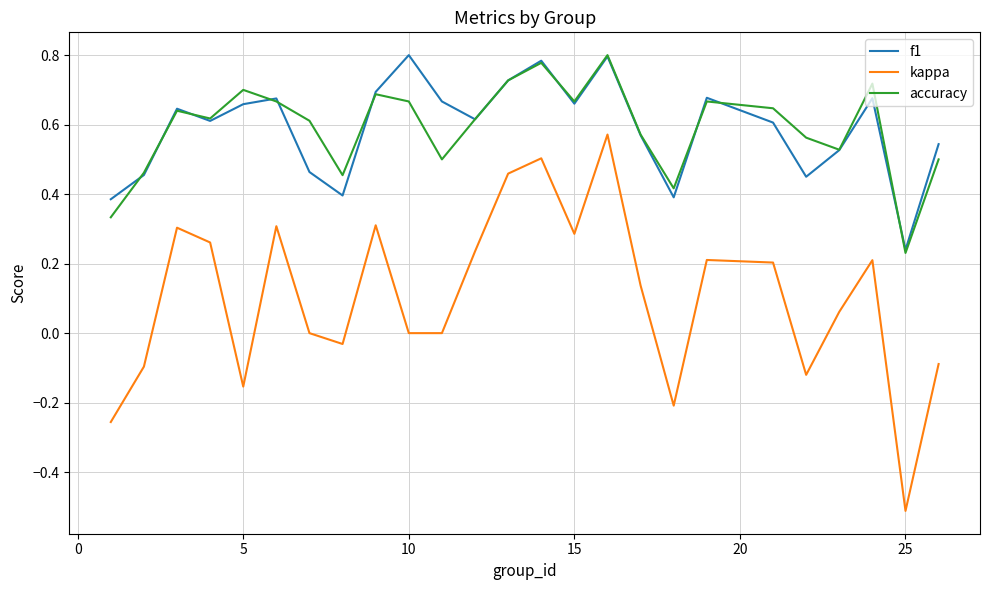

What is the sum of all kappa values?

2.6